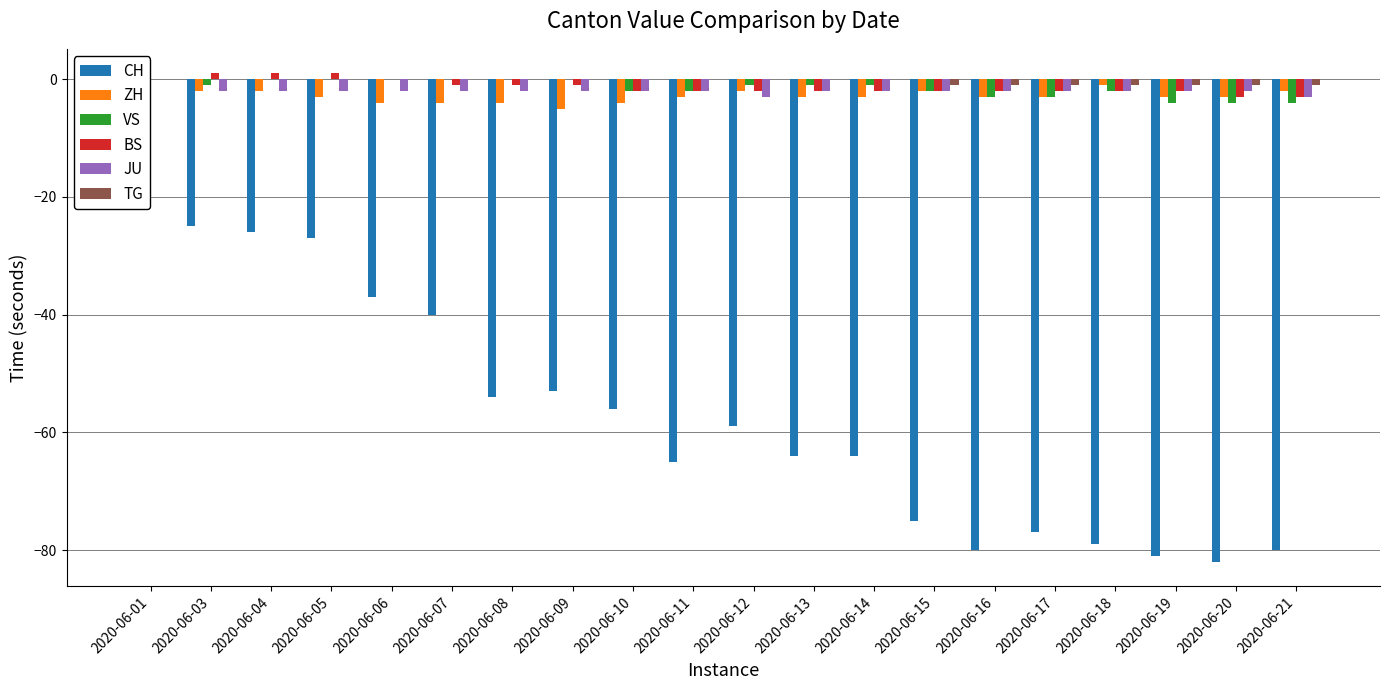

True or false: TG has a value of 0 at 2020-06-06.

False